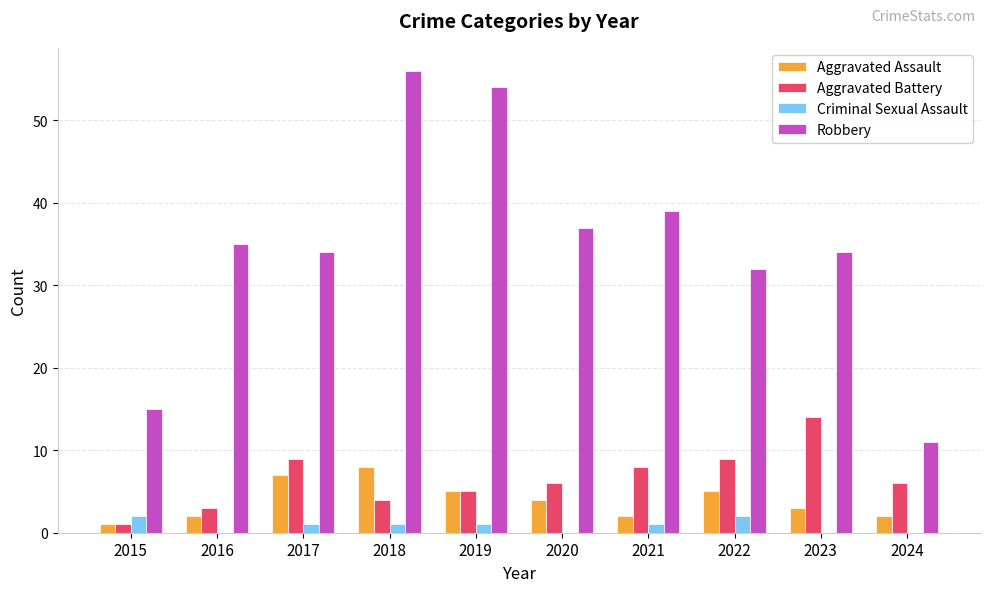

Are the bars grouped side by side (vs. stacked)?

Yes